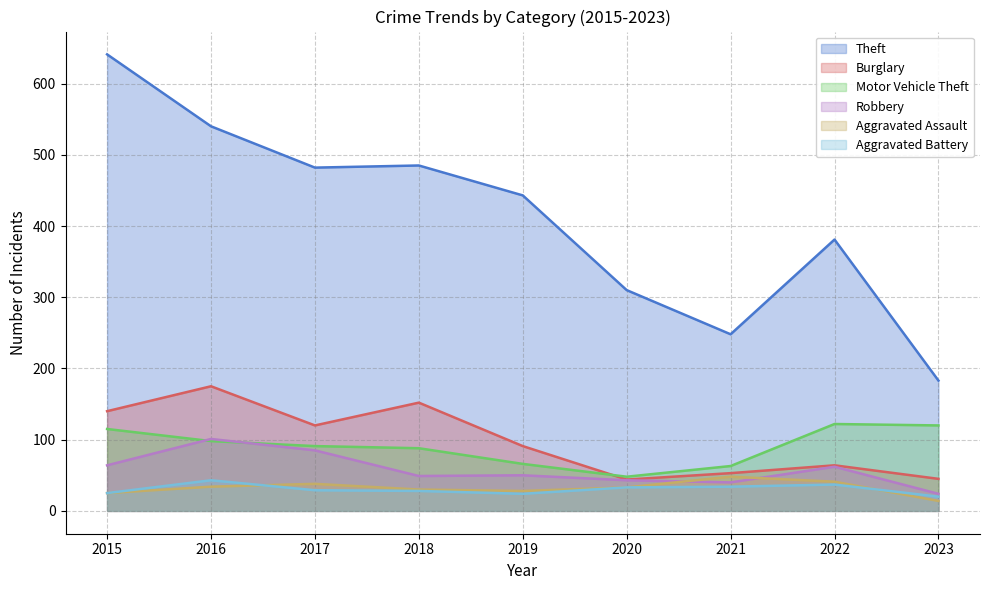

What is the sum of the Aggravated Battery values at 2017 and 2021?

63